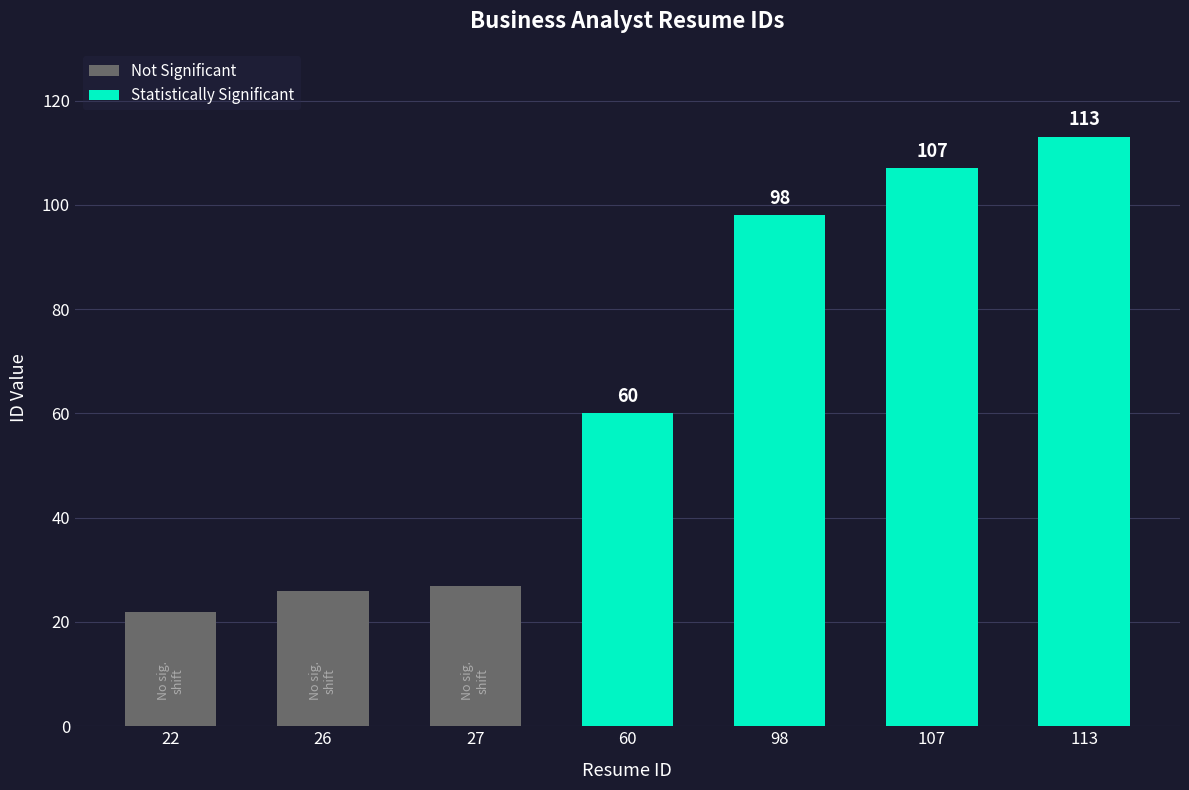

Reading left to right, transcribe all the data shown in this chart.

22=22	26=26	27=27	60=60	98=98	107=107	113=113